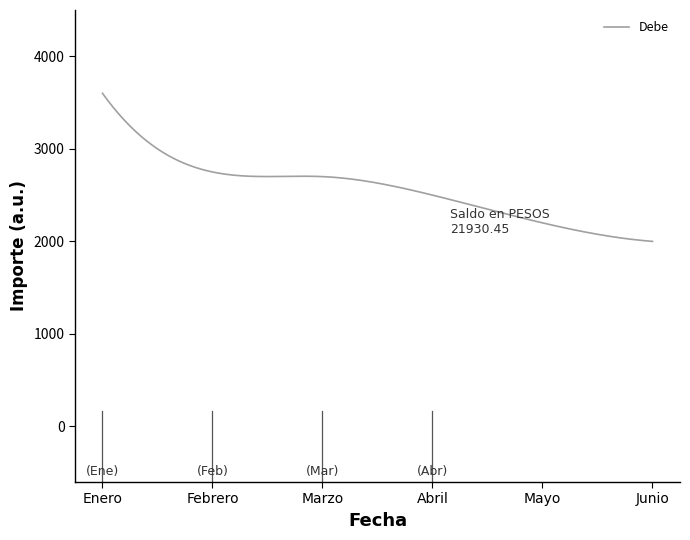

What is the greatest value displayed?

3600.0